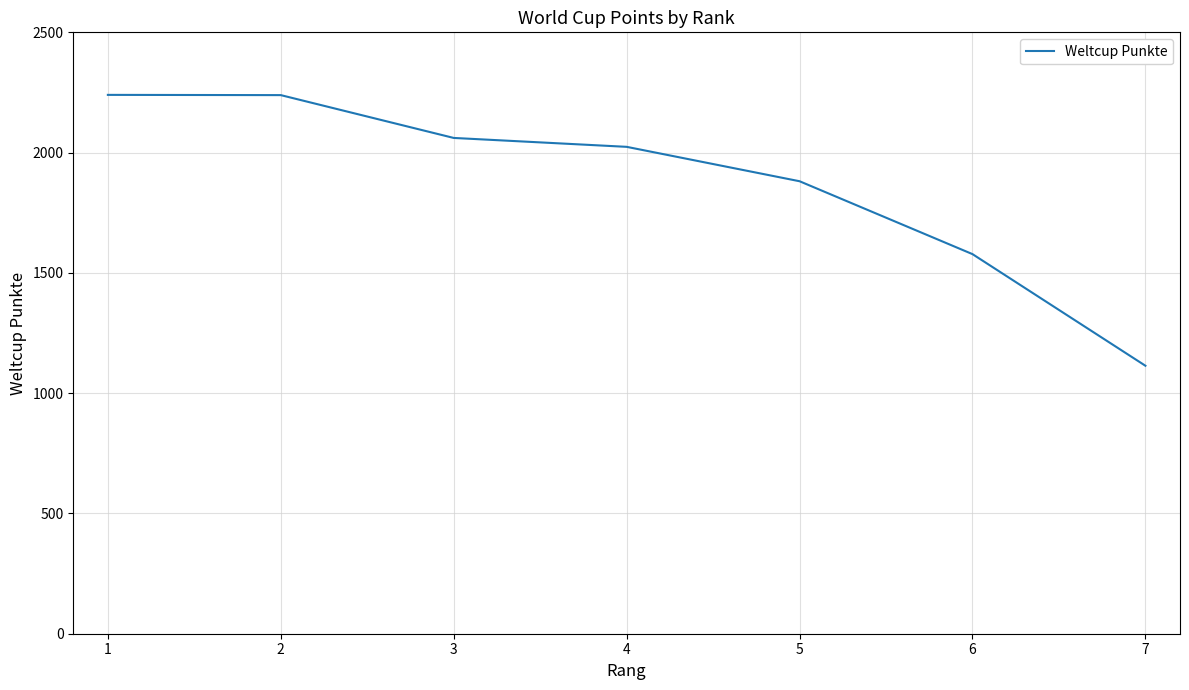

Approximately how many times larger is the value at 5 compared to 4?

0.9